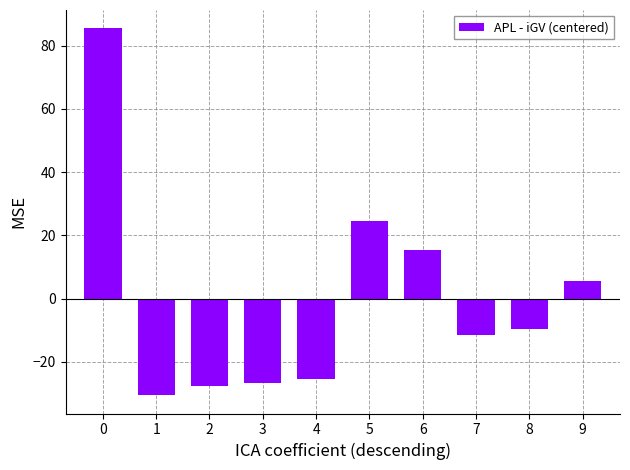

What is the change in value from 2 to 8?

+18.0